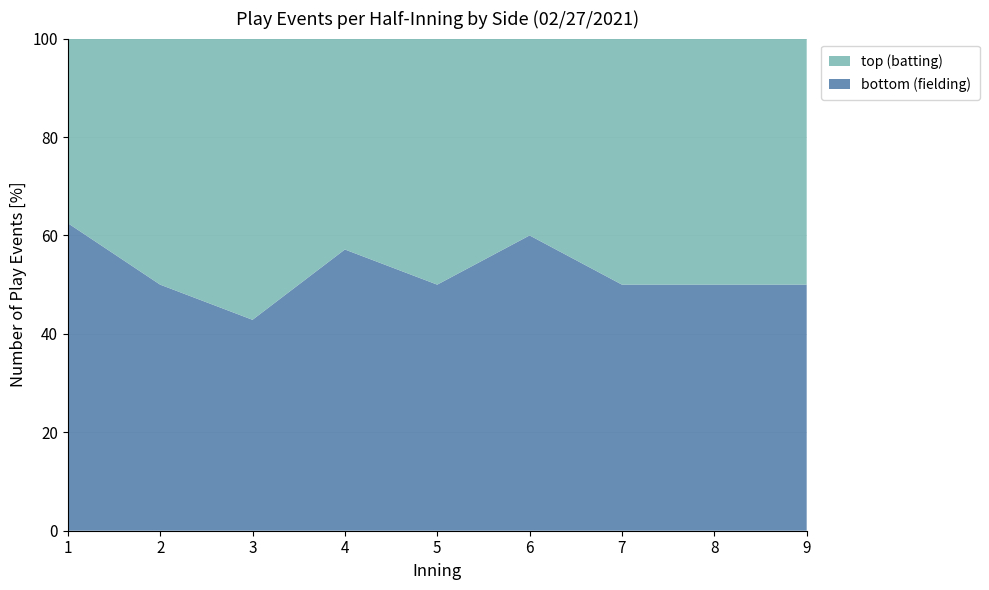

Reading left to right, extract all data points from this chart.

top: 1=3	2=4	3=4	4=3	5=3	6=2	7=3	8=3	9=2
bottom: 1=5	2=4	3=3	4=4	5=3	6=3	7=3	8=3	9=2